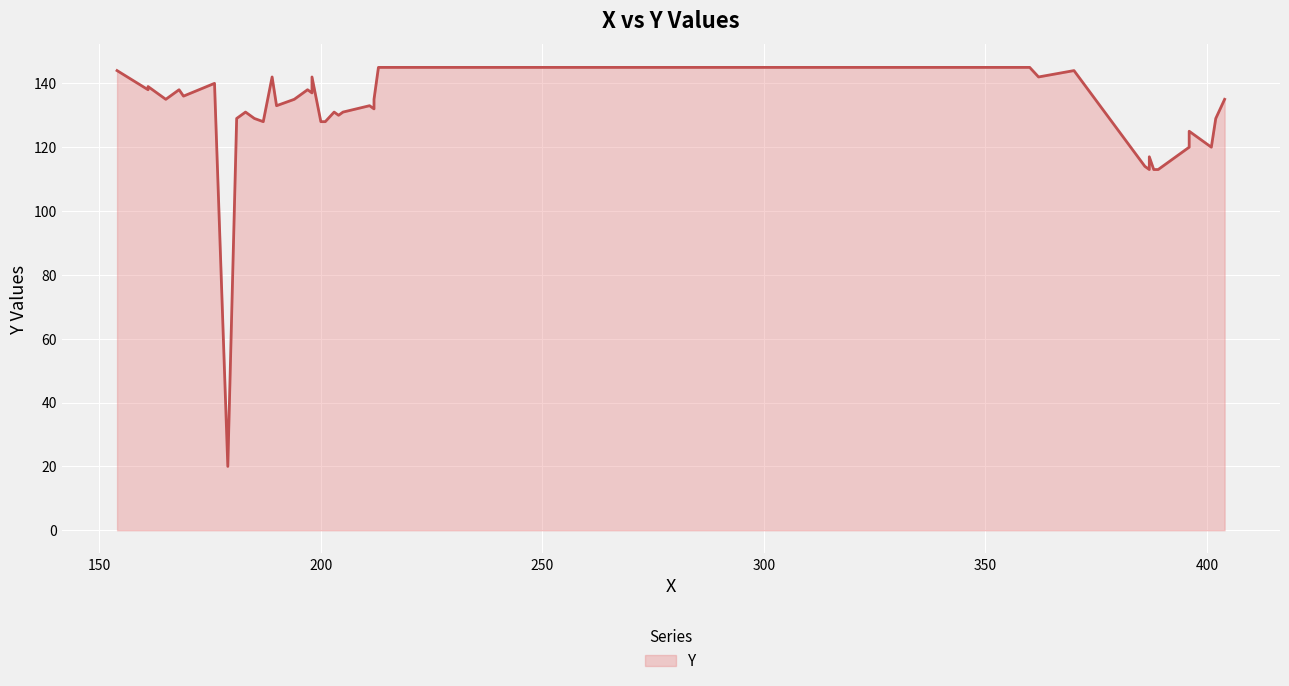

What is the value of the 10th point from the left?

128